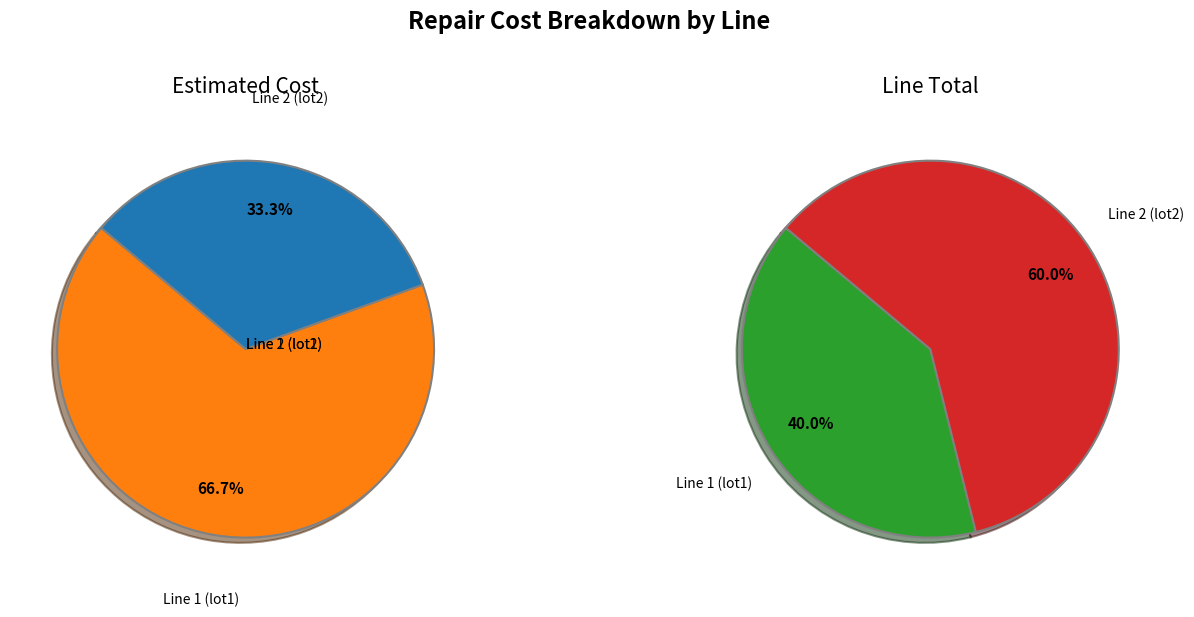

Is the sum of Line 2 (lot2) and Line 1 (lot1) greater than half?

Yes